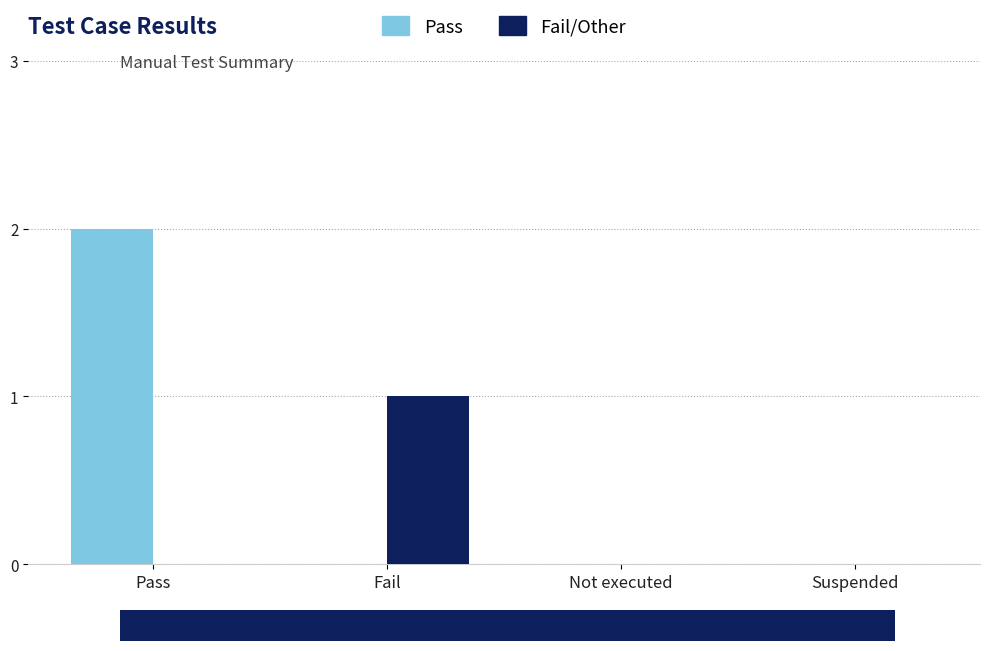

At which category is the sum across all series the highest?

Pass